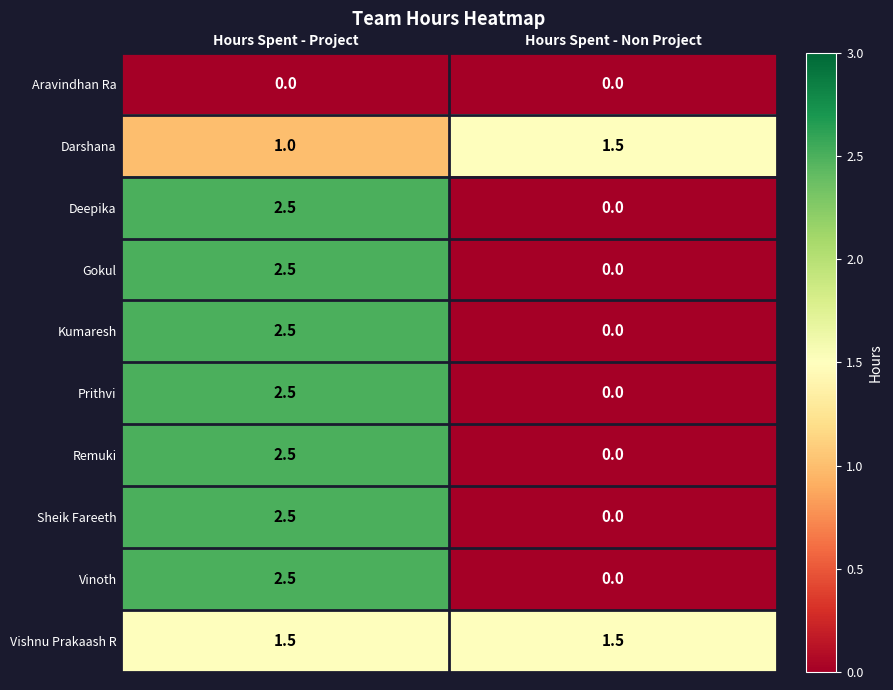

At how many categories does at least one series exceed 0?

2